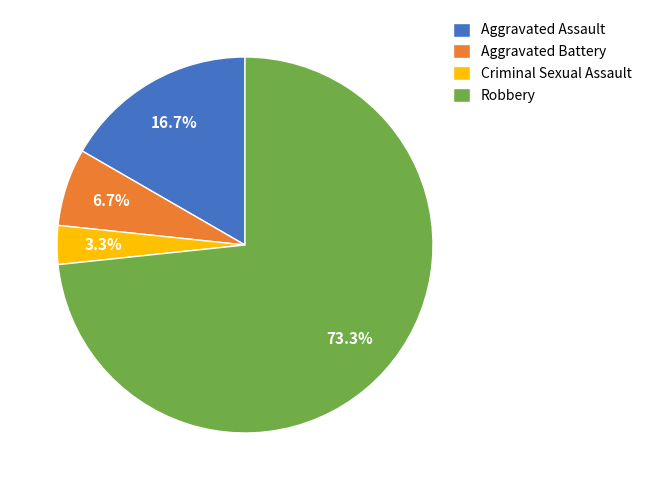

What portion of the pie excludes Aggravated Assault?

83.3%